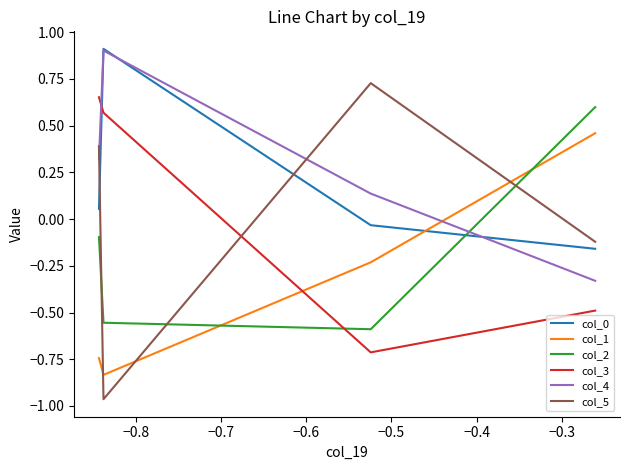

What is the greatest value displayed?

0.9